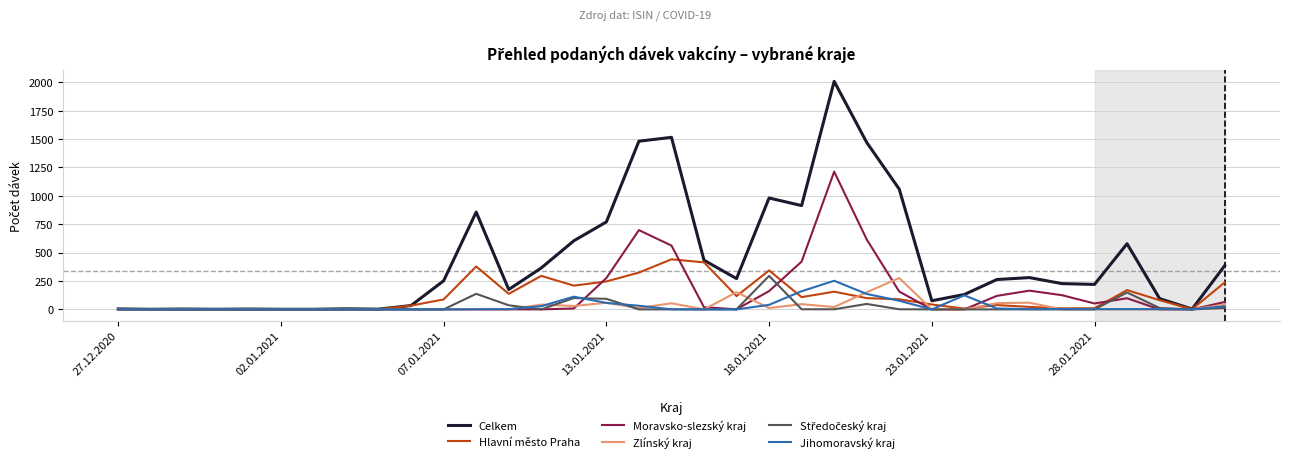

How many lines are shown in the chart?

6